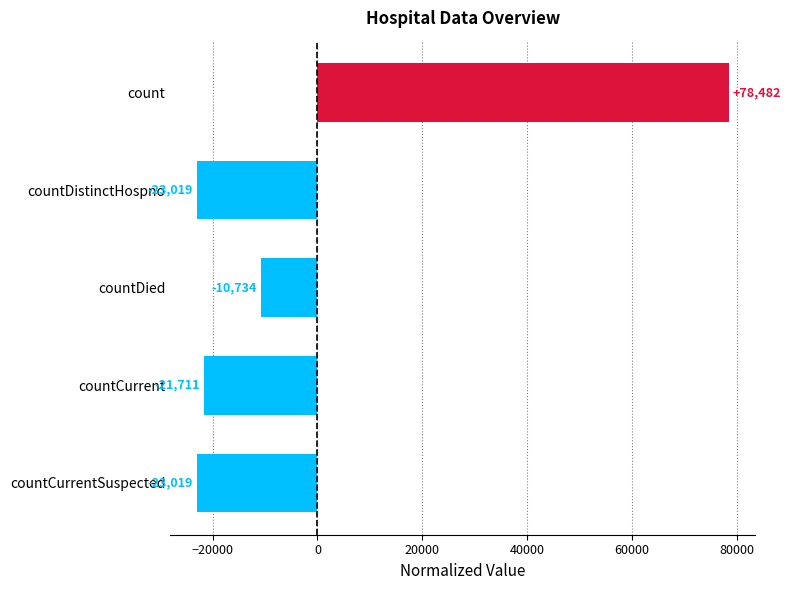

How many data points does each series have?

5